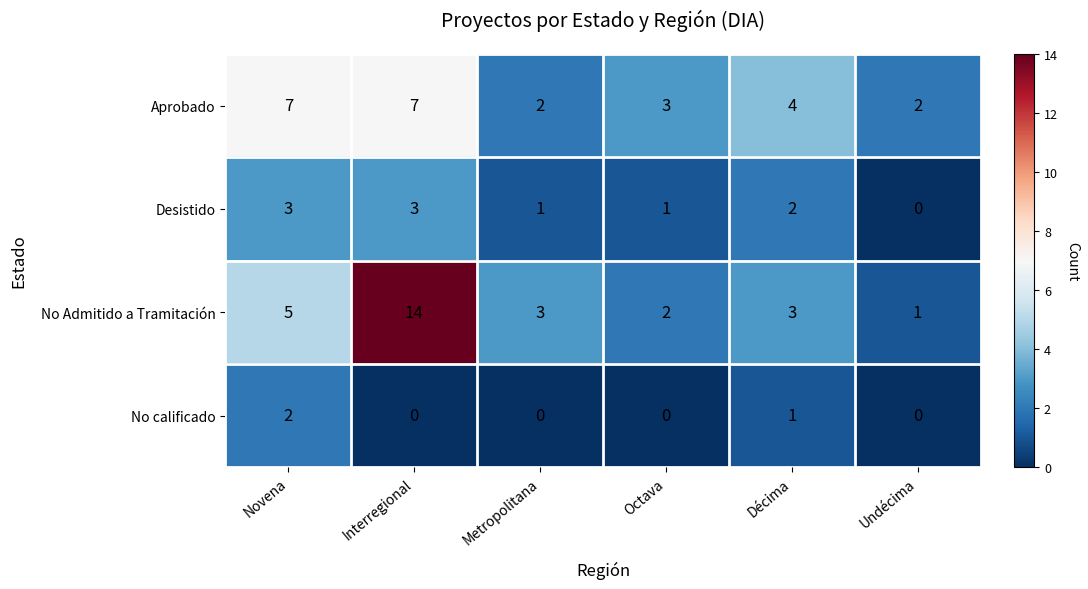

What is the approximate value of No Admitido a Tramitación at Interregional?

14